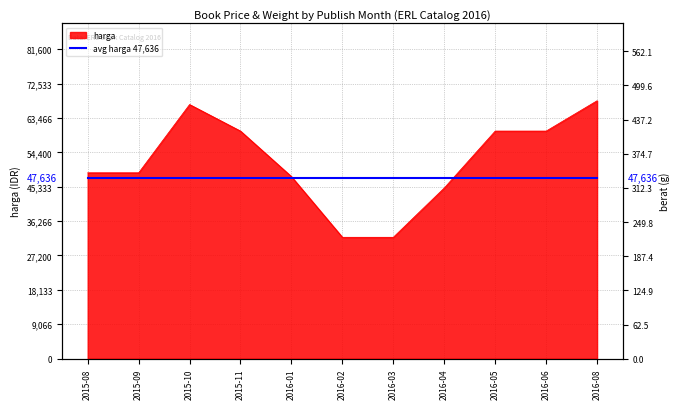

Is it true that the value at 2016-02 is 11576?

False